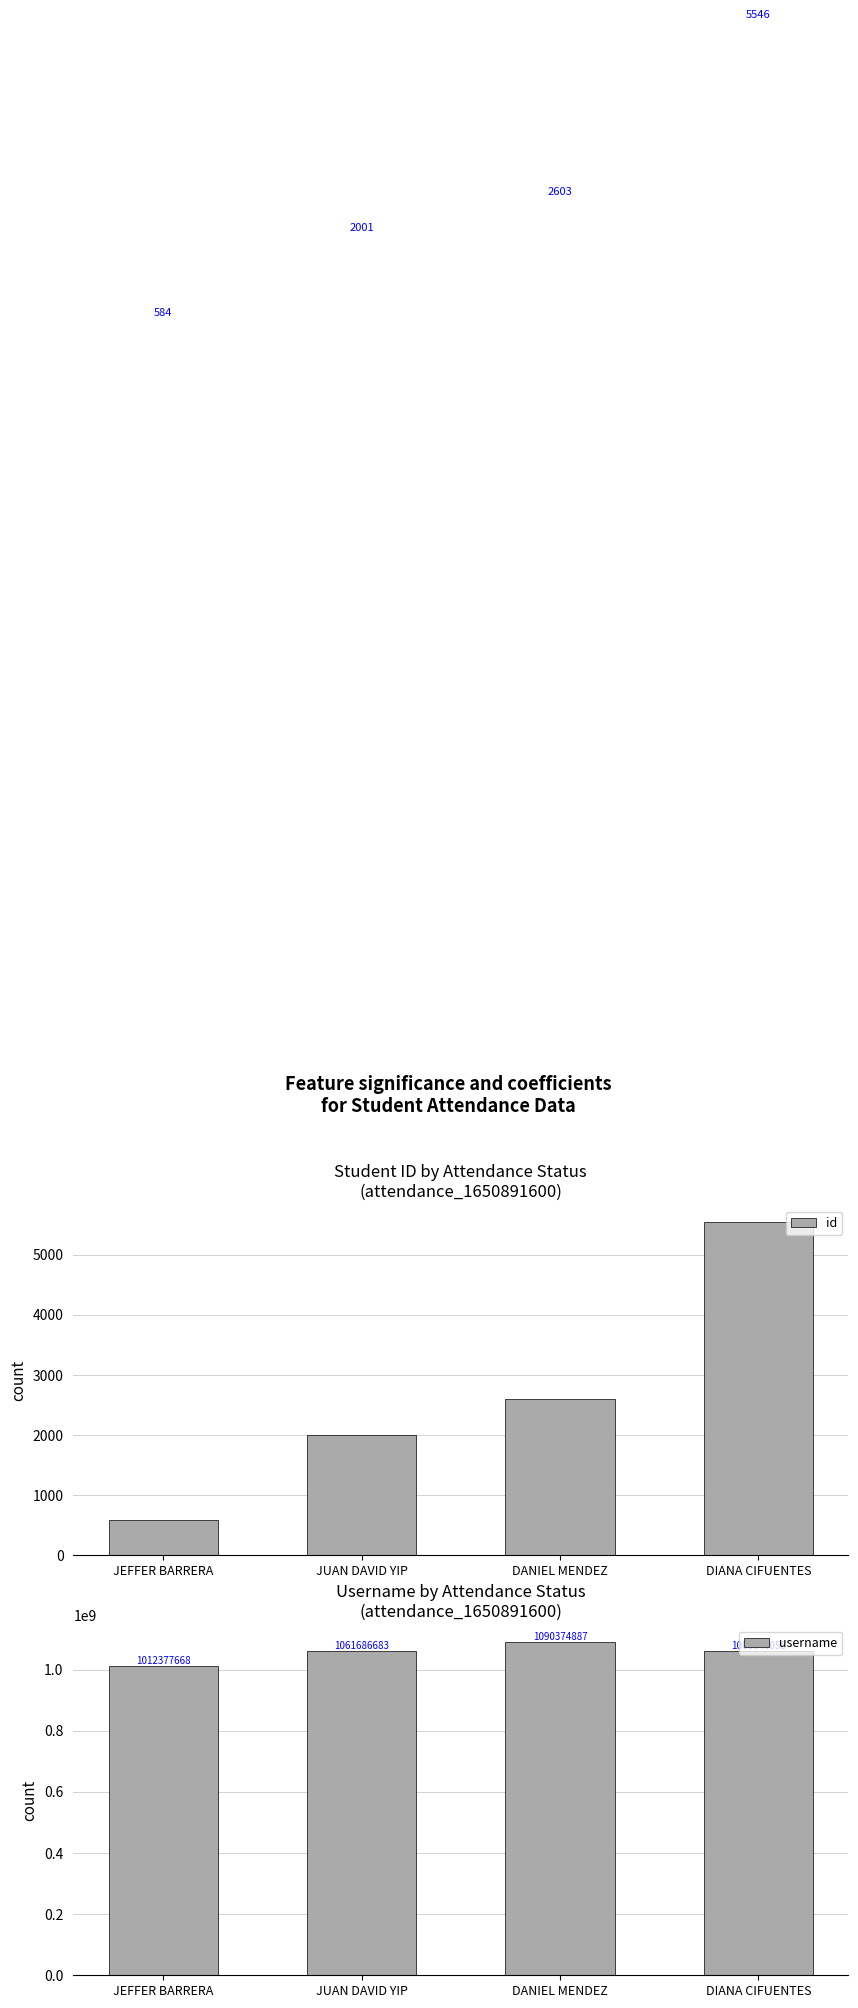

At which category is the sum across all series the highest?

DANIEL MENDEZ